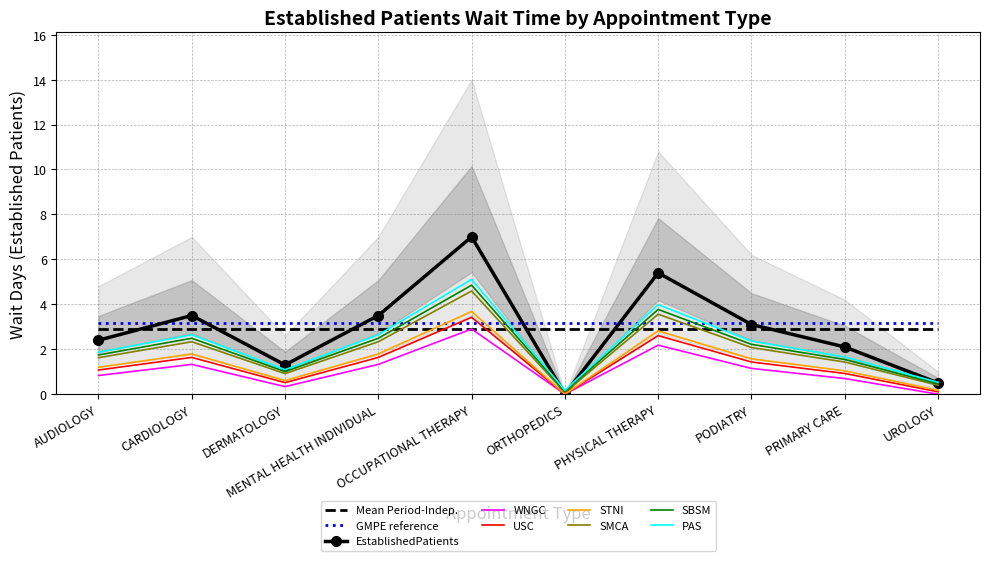

Rank the categories by value from highest to lowest.

OCCUPATIONAL THERAPY, PHYSICAL THERAPY, CARDIOLOGY, MENTAL HEALTH INDIVIDUAL, PODIATRY, AUDIOLOGY, PRIMARY CARE, DERMATOLOGY, UROLOGY, ORTHOPEDICS